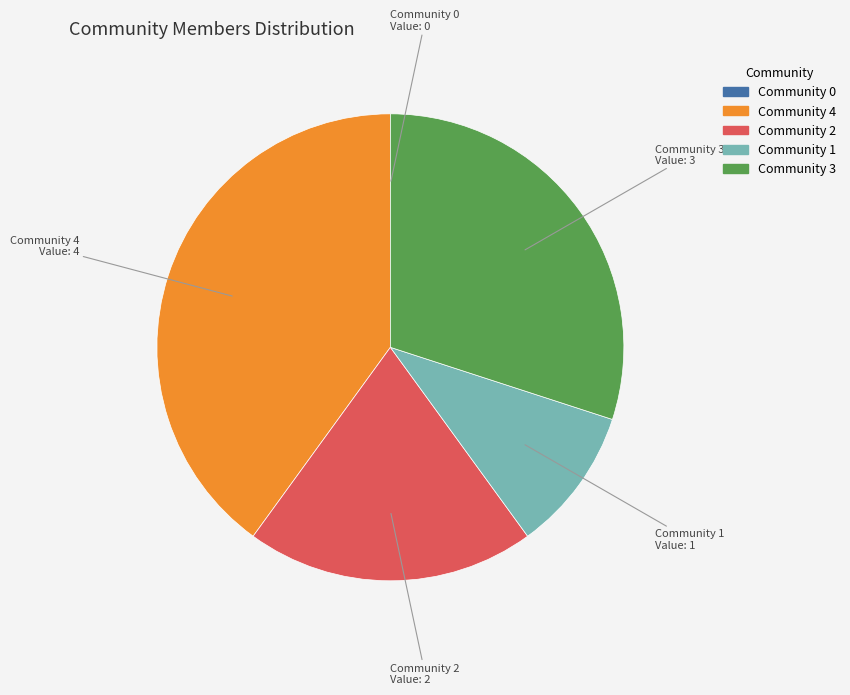

What is the largest slice in the pie chart?

Community 4